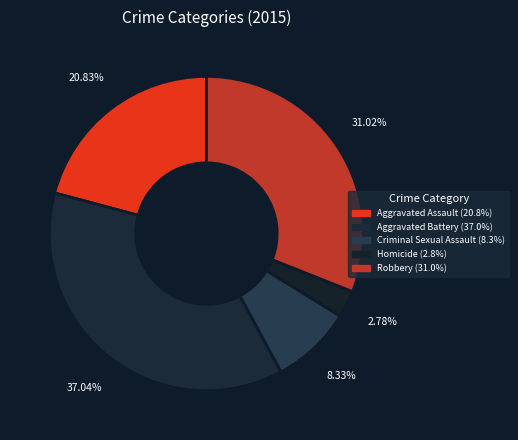

To the nearest percent, what percentage of the pie is Robbery?

31%